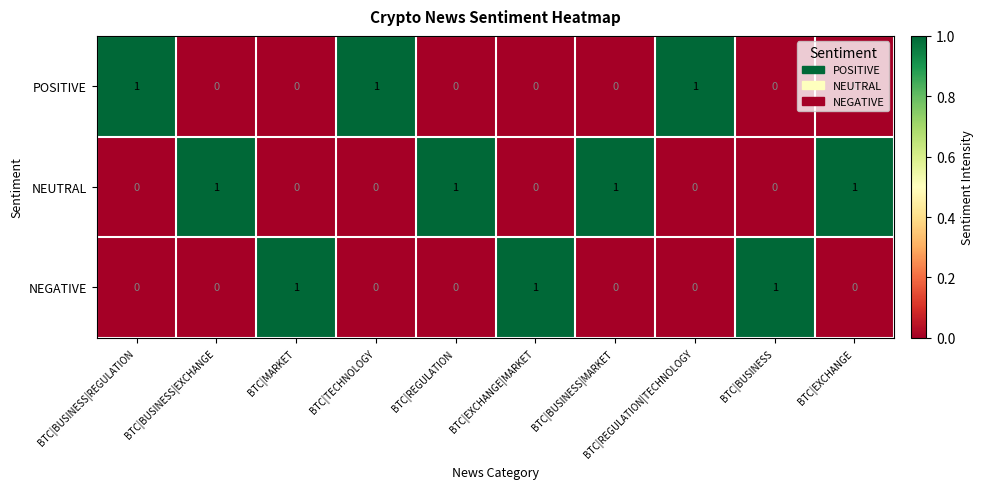

How many NEGATIVE values are between 0 and 1?

10